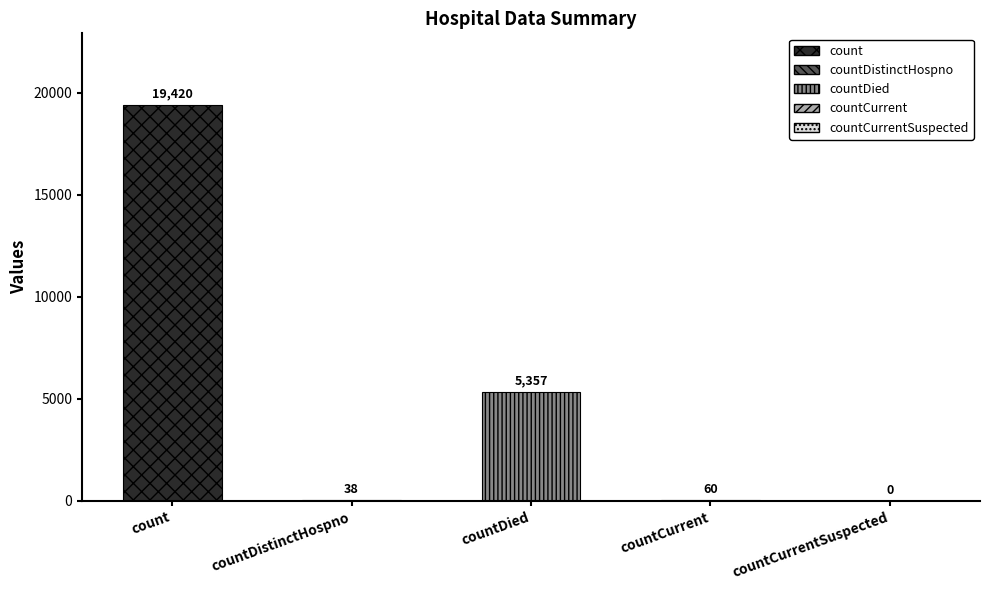

Which label corresponds to the largest value in the chart?

count